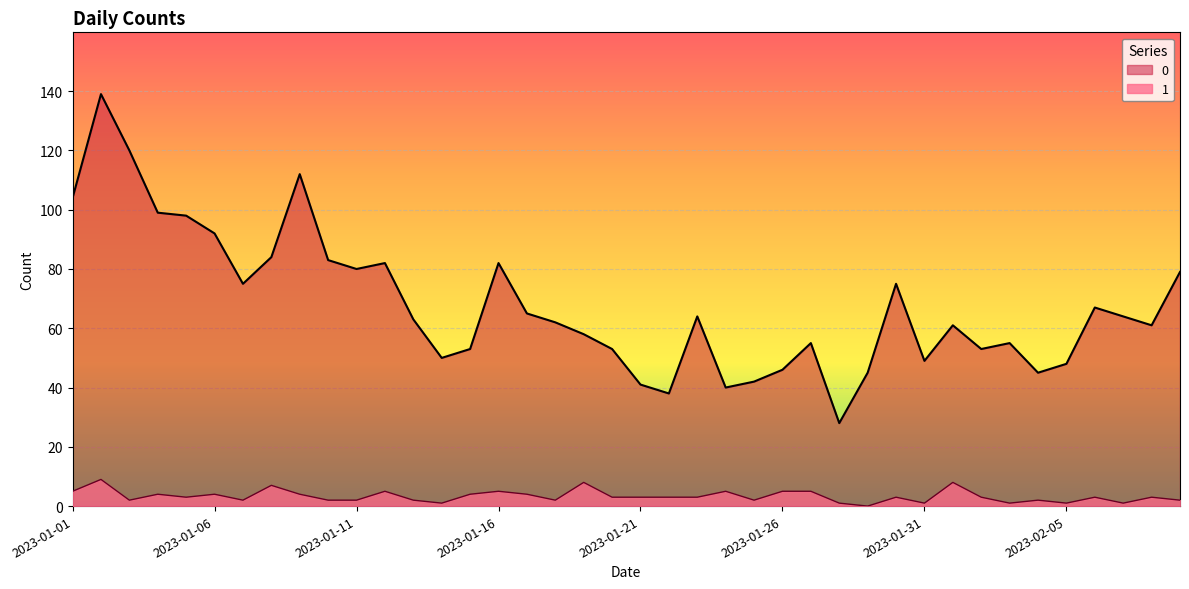

What is the label of the 20th point from the left?

2023-01-20